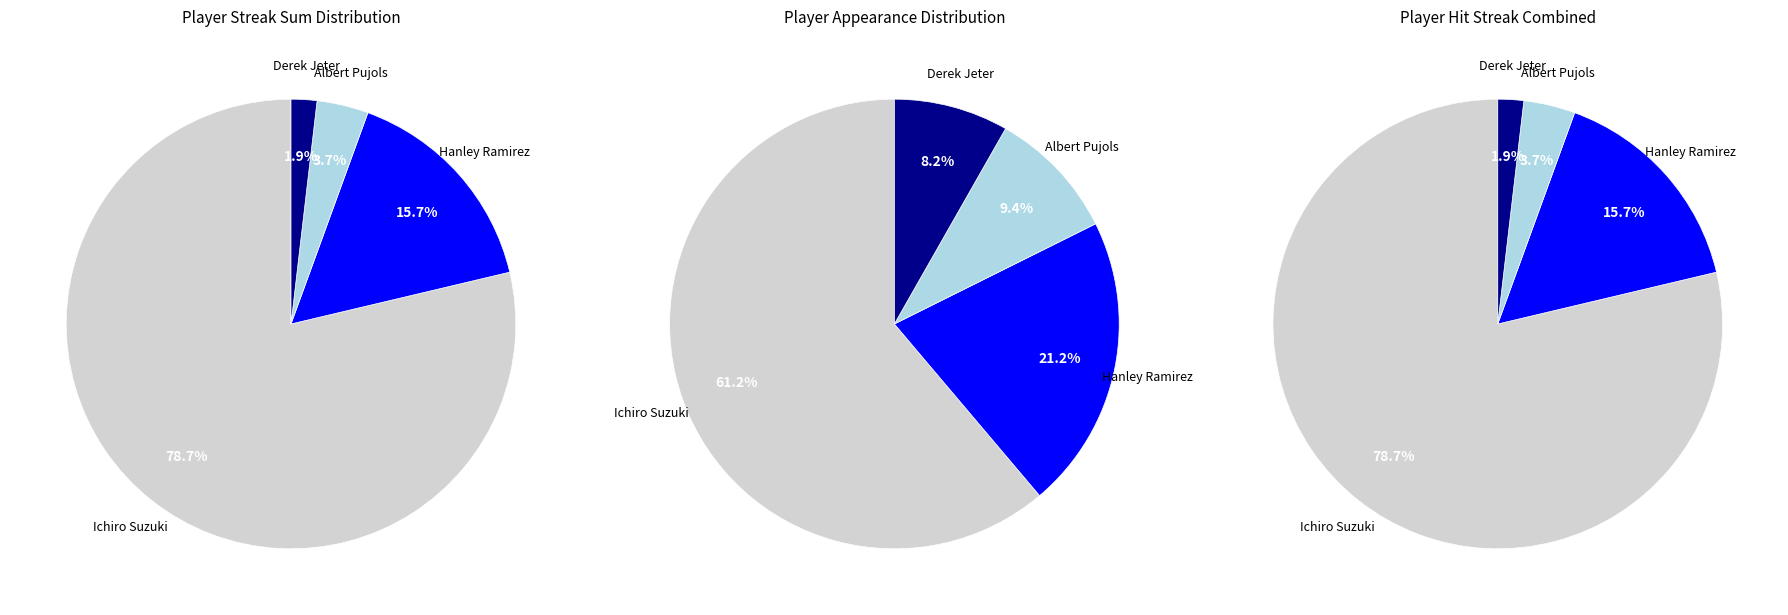

Is there a majority slice in this chart?

Yes